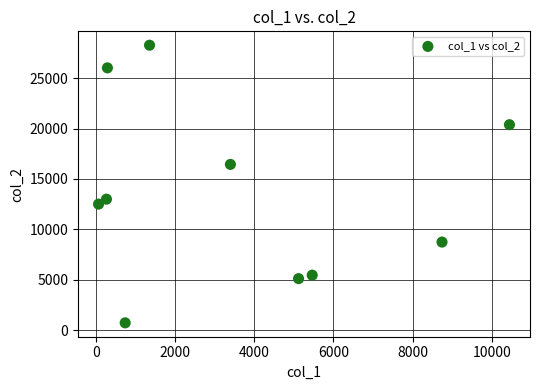

What is the range of Y values (max minus min)?

27529